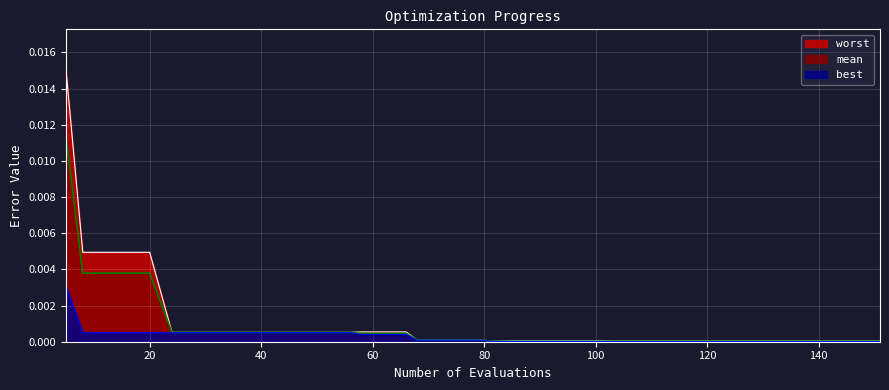

Rank the series at 40 from lowest to highest value.

best, mean, worst